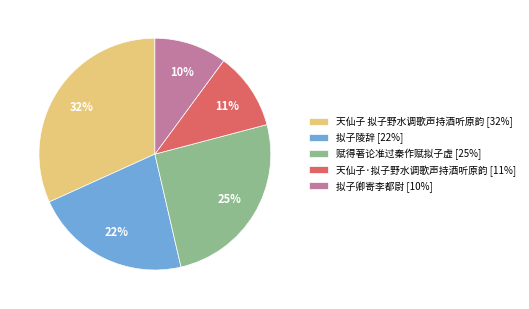

What is the smallest slice in the pie chart?

拟子卿寄李都尉